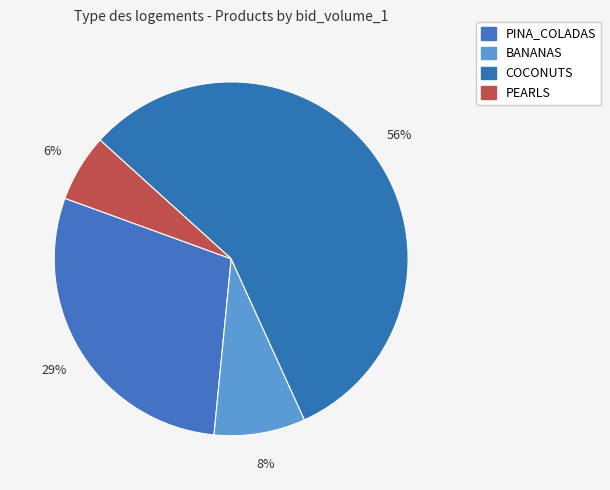

True or false: PEARLS accounts for 8% of the total.

False